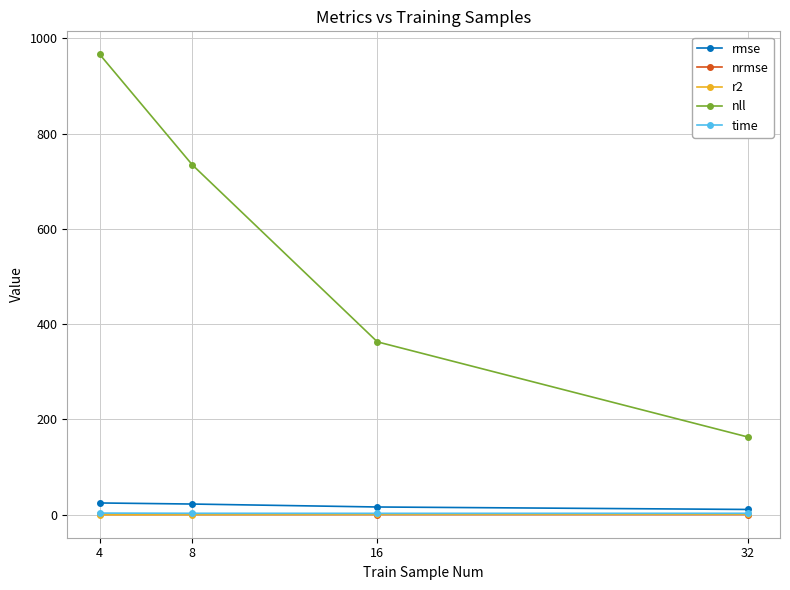

What is the value of the r2 point at the 4th from the left?

0.7